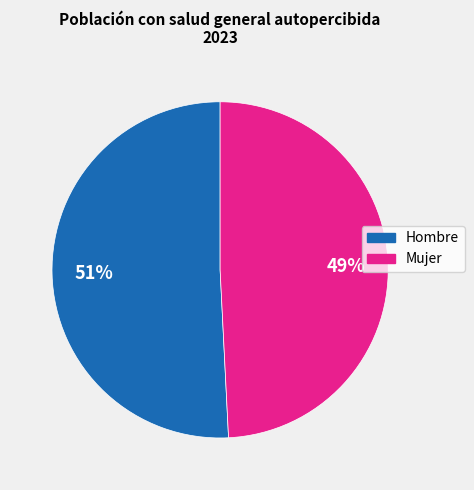

Is there a majority slice in this chart?

Yes